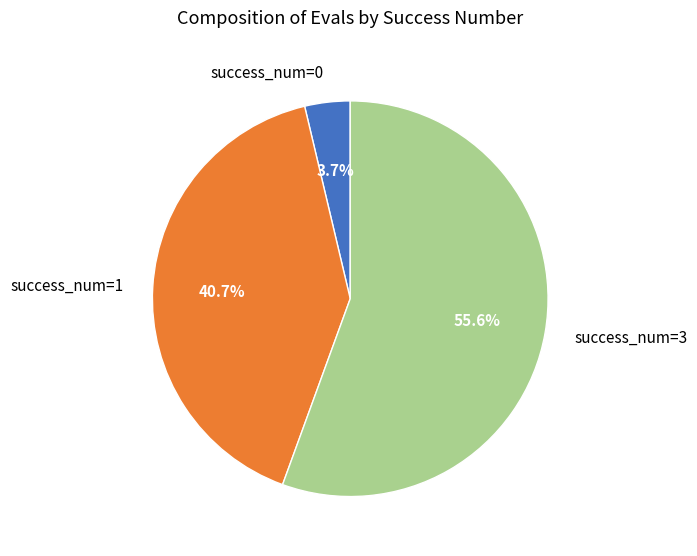

Rank the categories by value from lowest to highest.

success_num=0, success_num=1, success_num=3